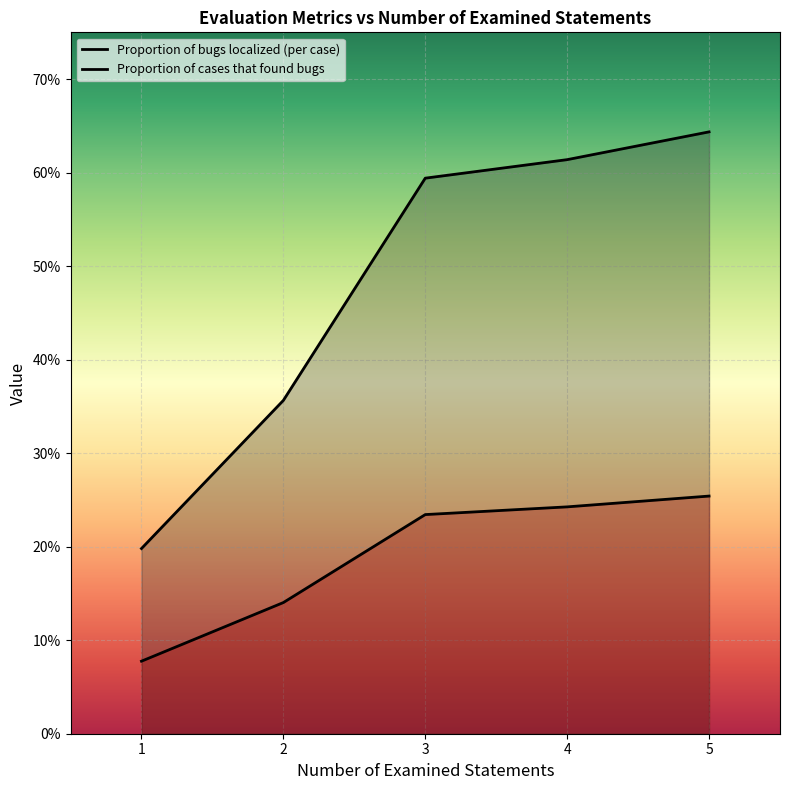

At how many categories does at least one series exceed 0?

5